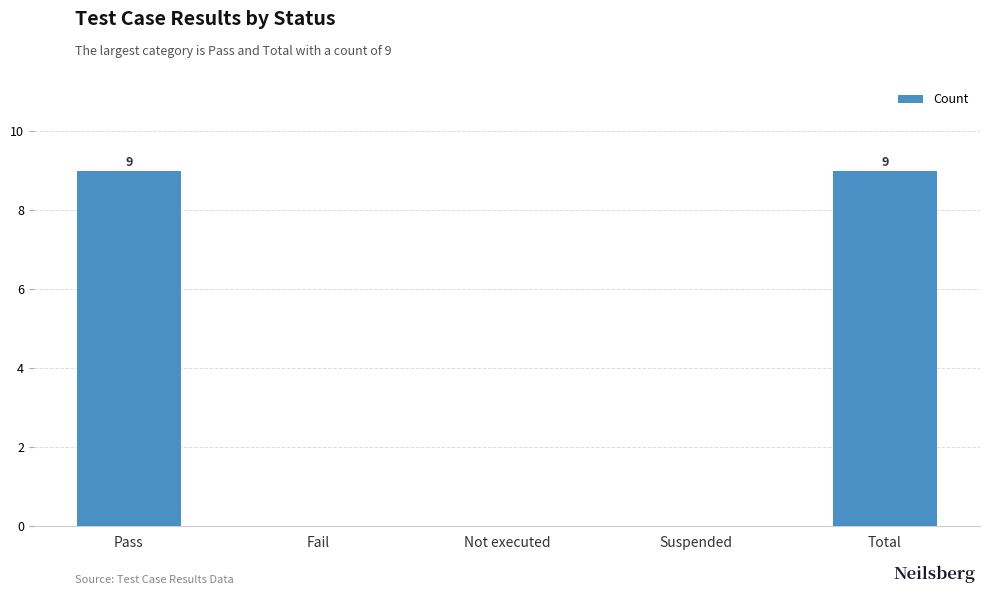

What is the maximum value shown in the chart?

9